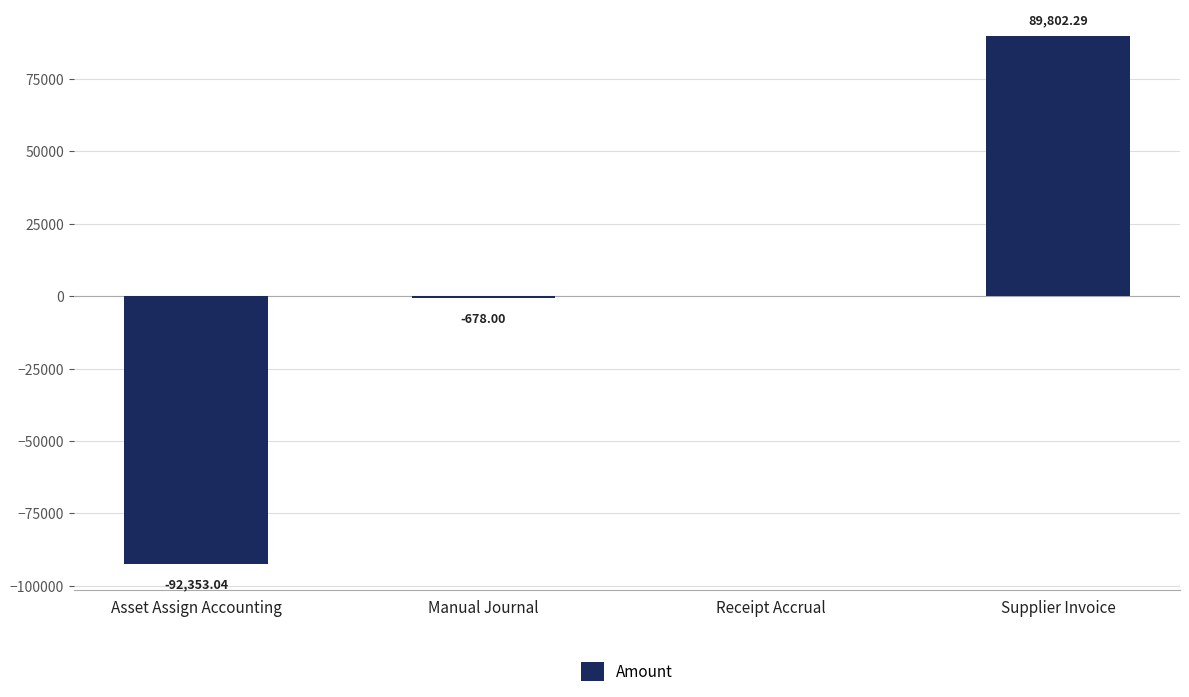

What is the greatest value displayed?

89802.3